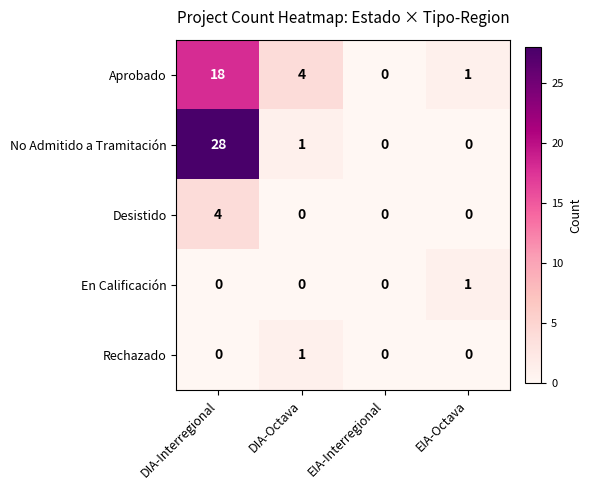

At which label does No Admitido a Tramitación first exceed 1?

DIA-Interregional